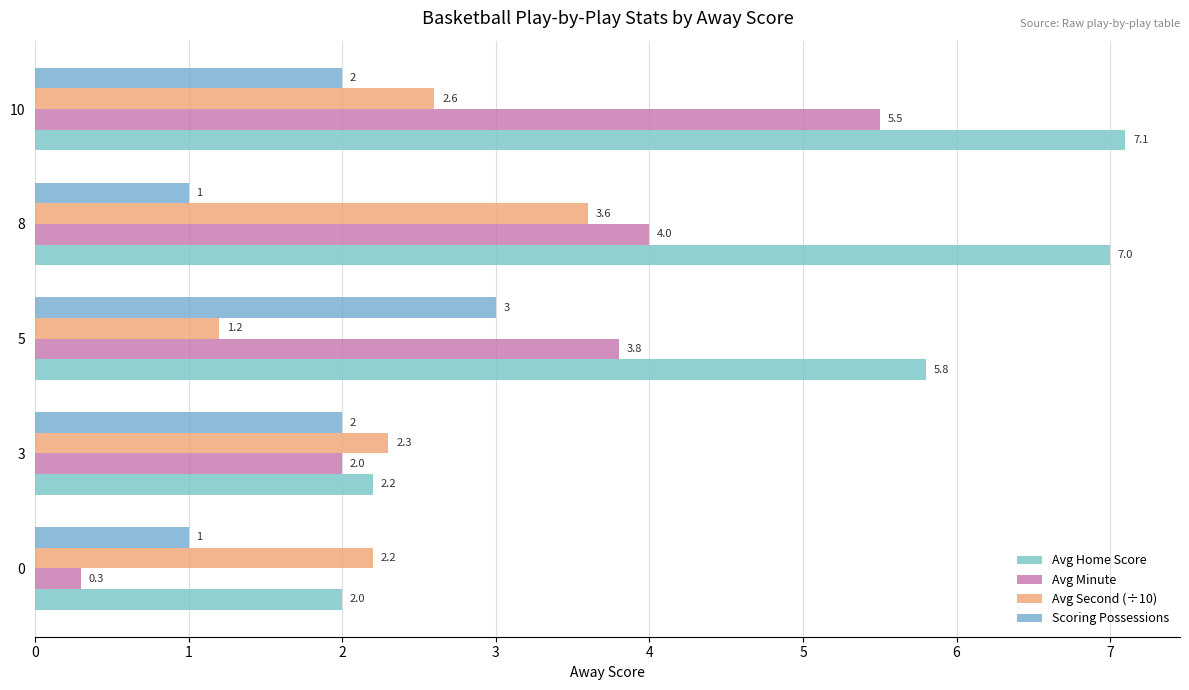

What are all the series names shown in the legend?

Avg Home Score, Avg Minute, Avg Second (÷10), Scoring Possessions